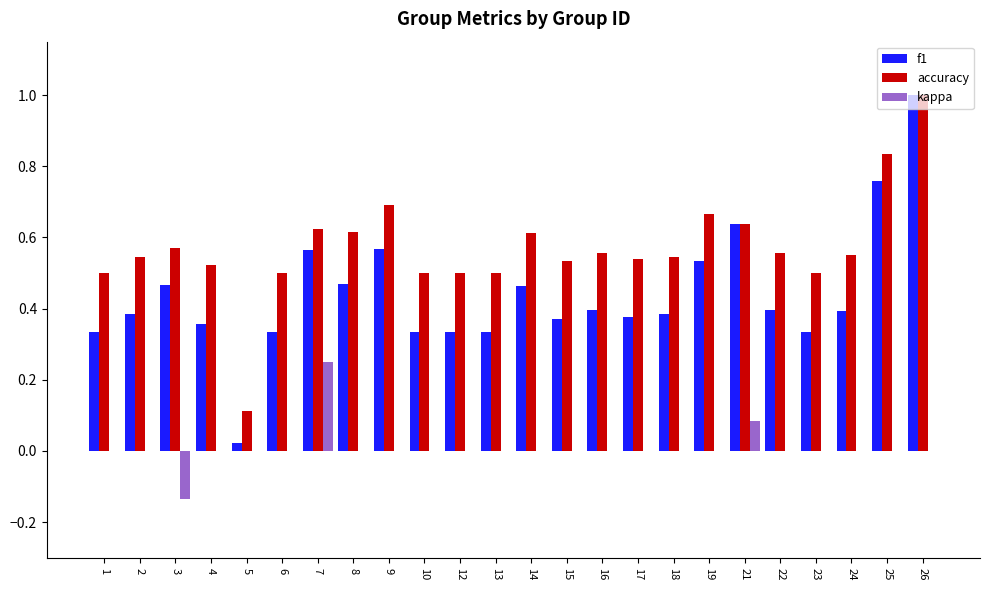

The accuracy series shows 0.5 at 15. True or false?

True